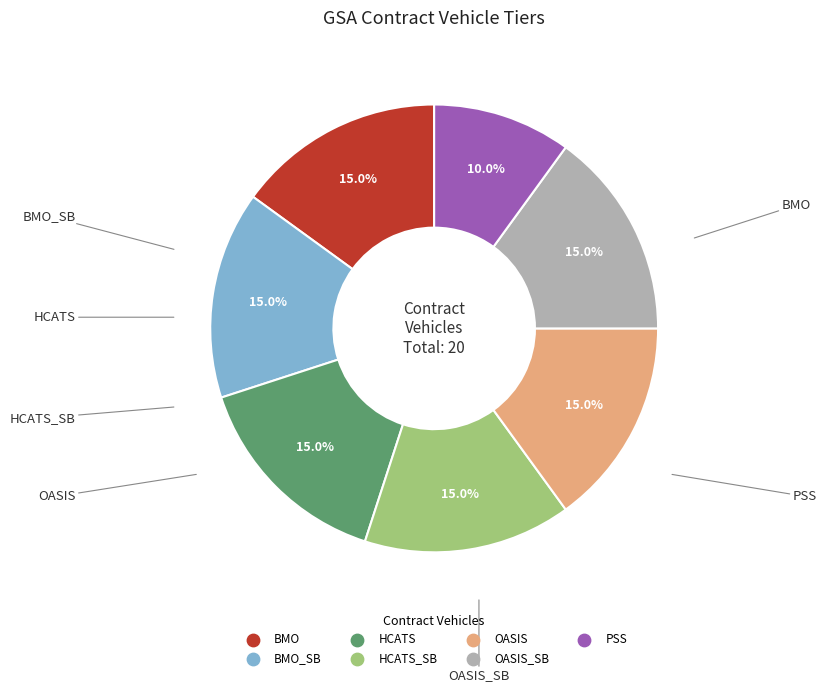

Does any single category account for the majority?

No